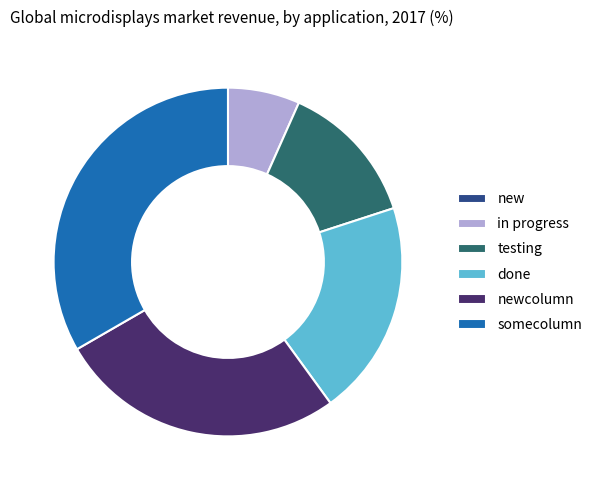

Does any single category account for the majority?

No